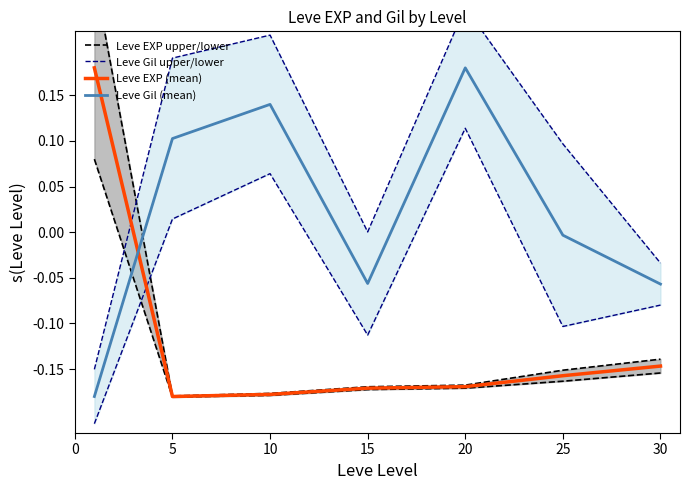

True or false: Leve Gil upper/lower and Leve Gil (mean) intersect in this chart.

False